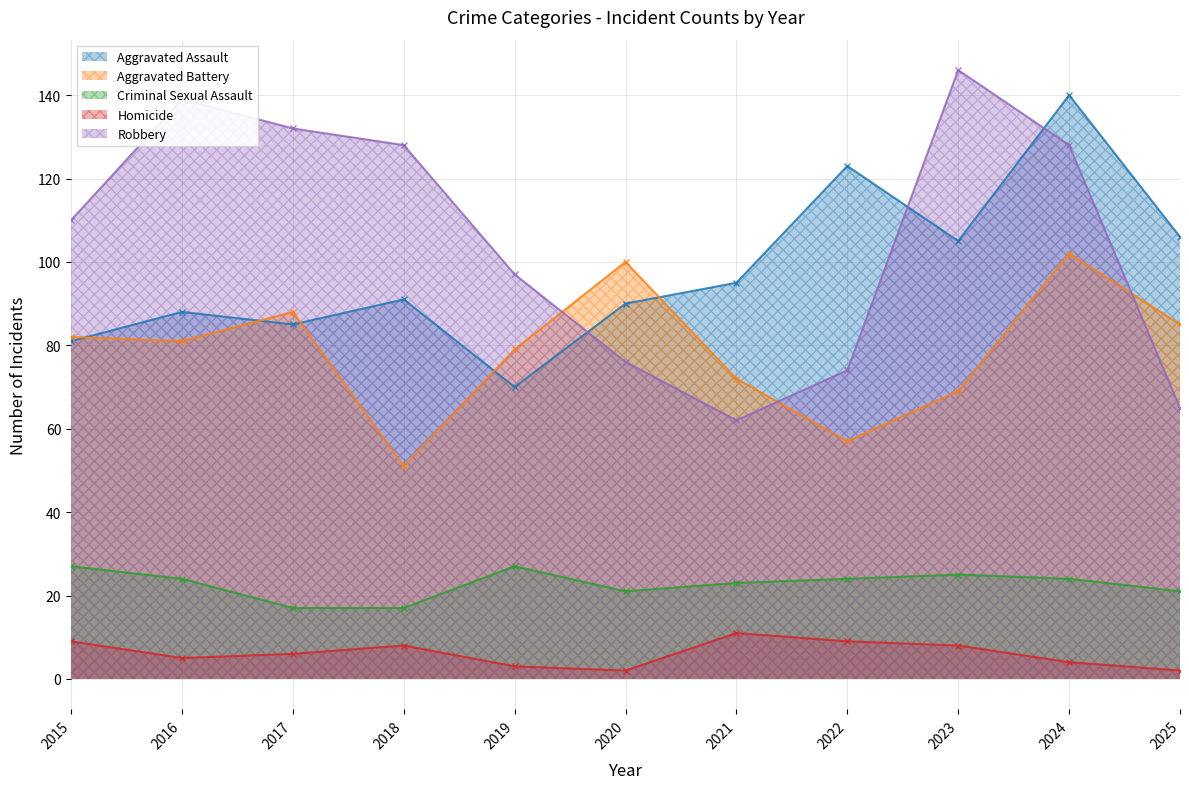

How many interior local valleys does the Aggravated Assault series have?

3